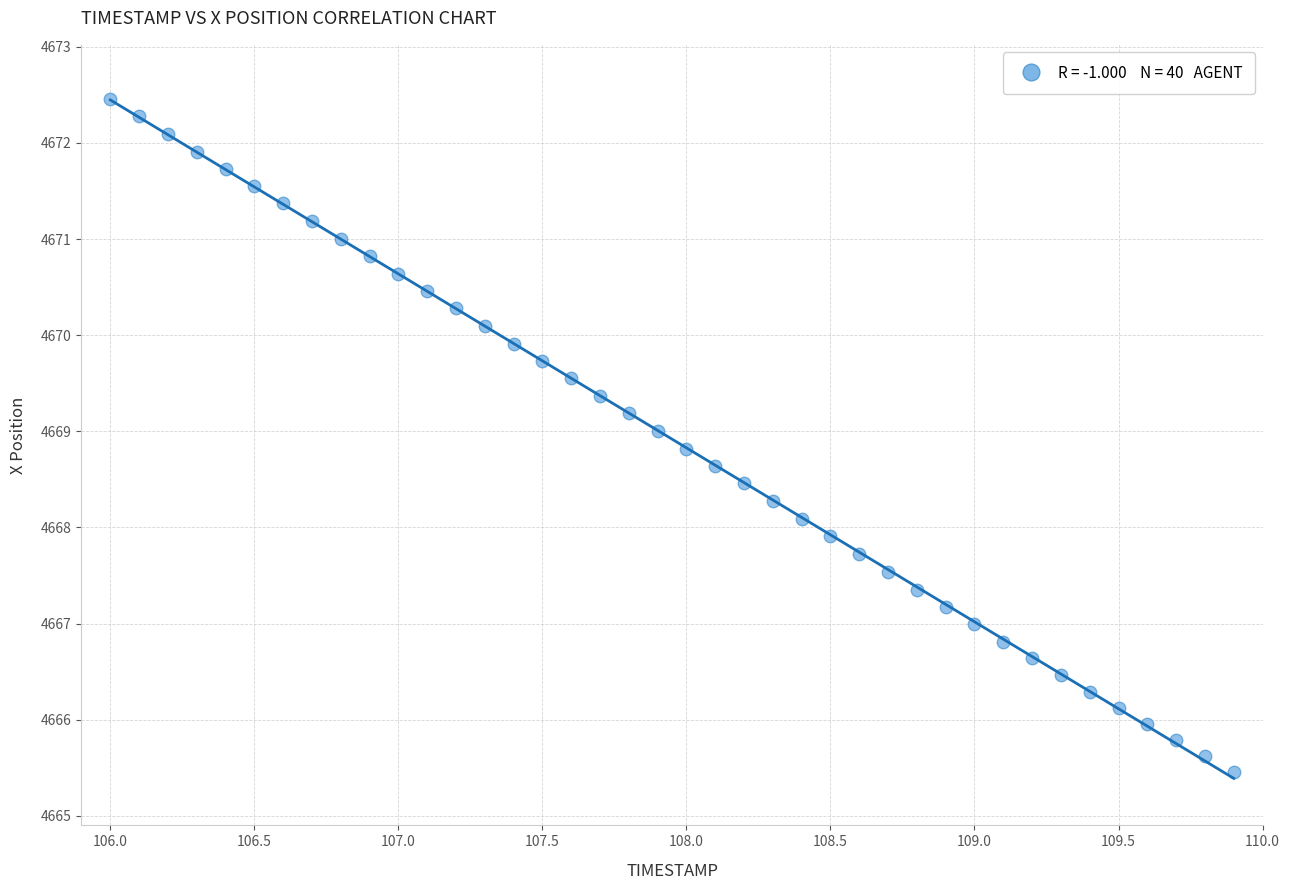

What is the range of X values (max minus min)?

3.9